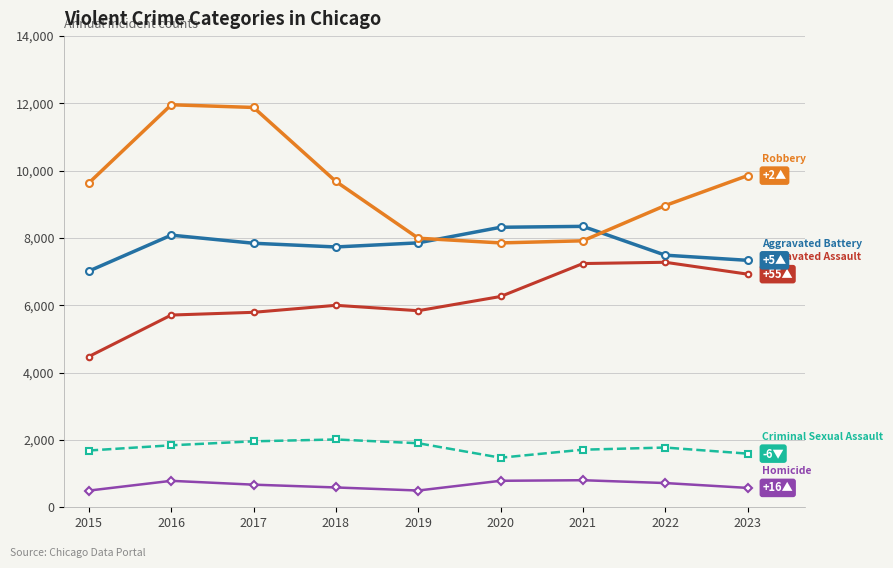

What is the minimum value shown in the chart?

496